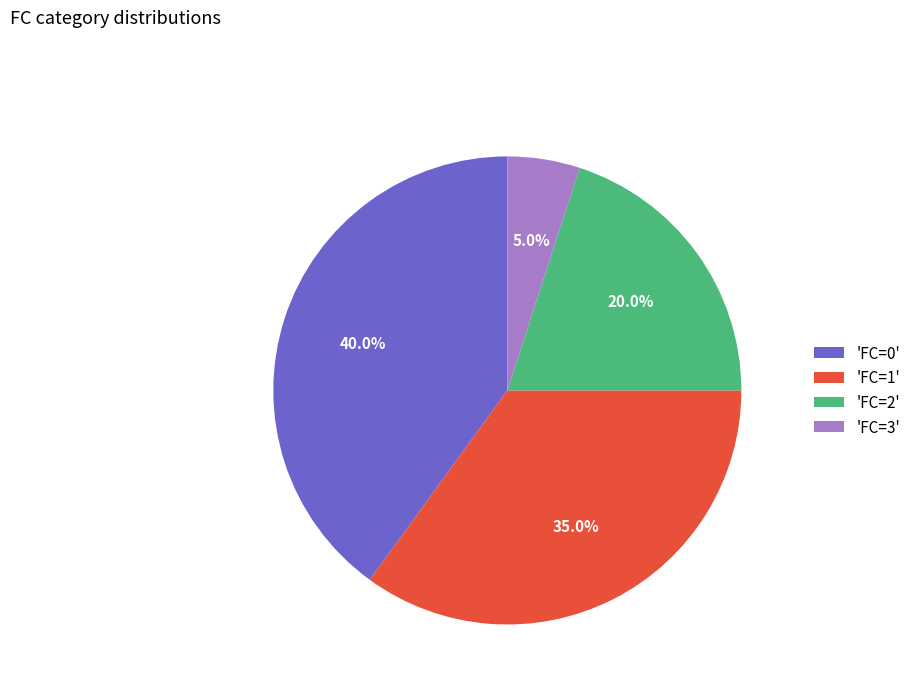

What is the smallest slice in the pie chart?

'FC=3'